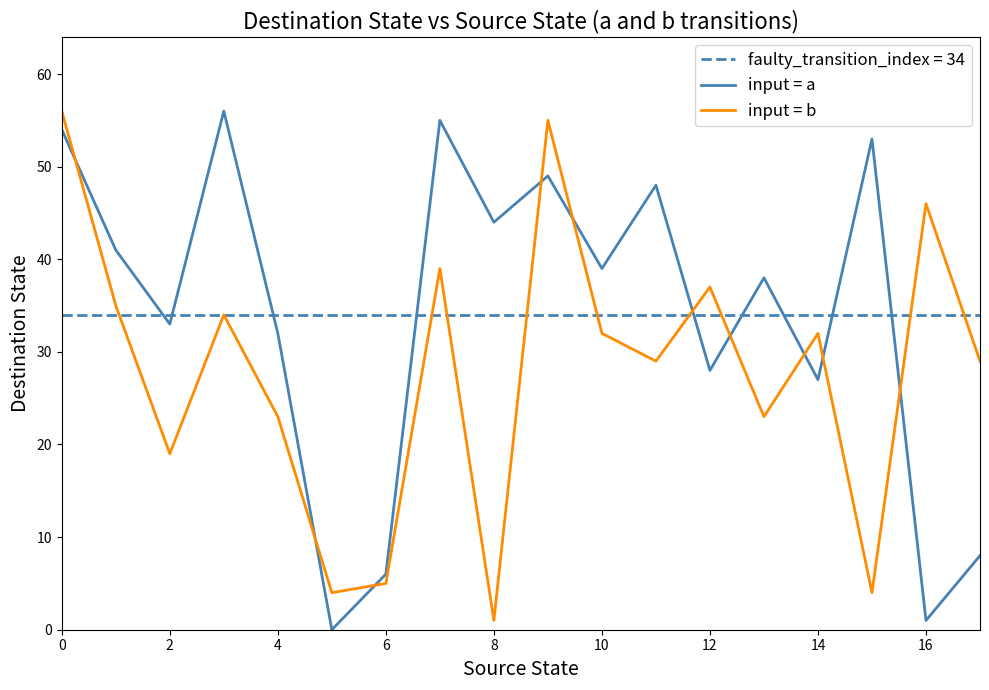

How many times do input = a and input = b cross each other?

10